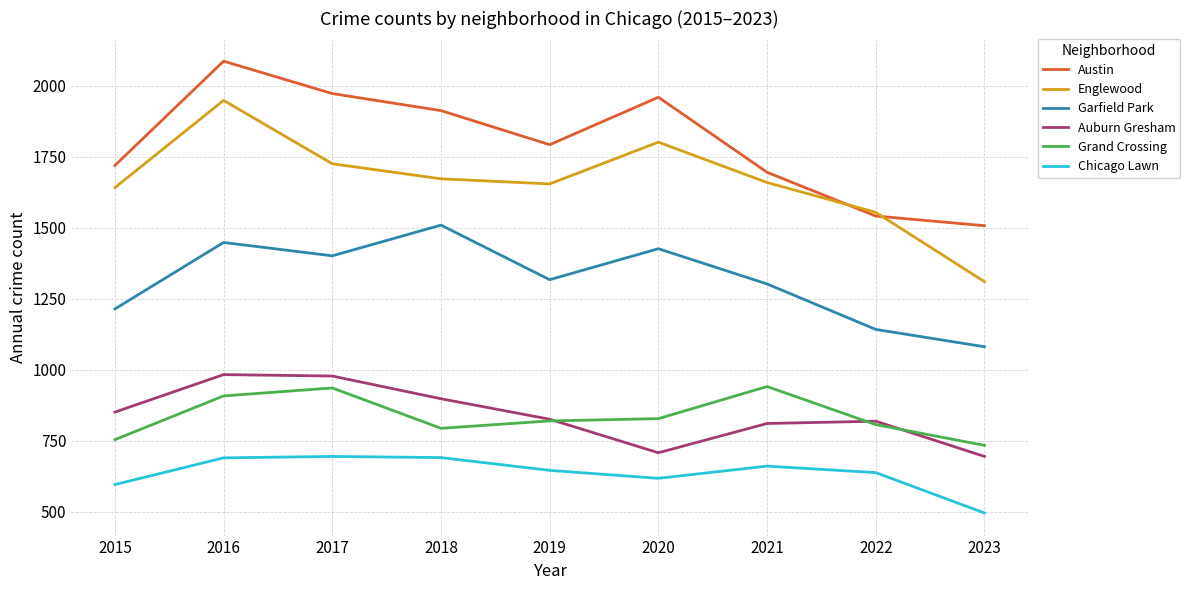

How many lines are shown in the chart?

6